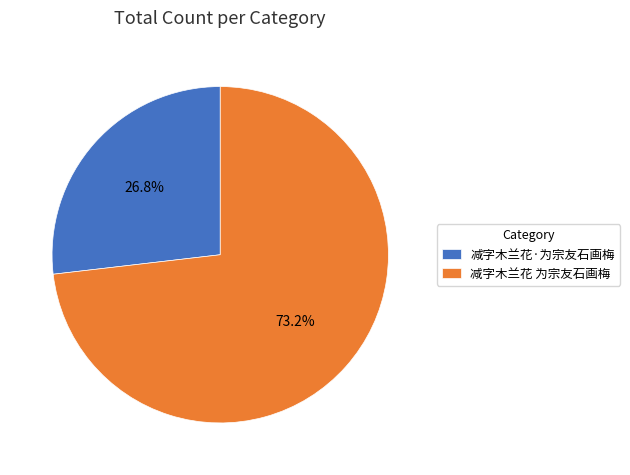

What percentage is the 减字木兰花 为宗友石画梅 slice, to the nearest percent?

73%